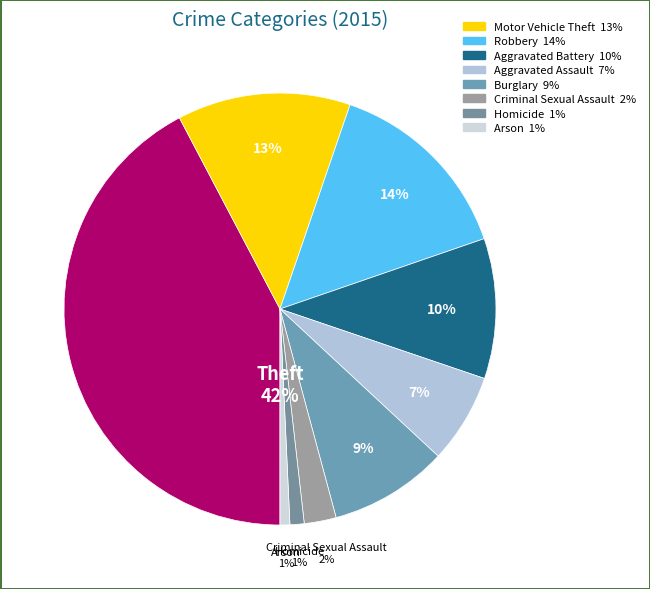

Is there a majority slice in this chart?

No